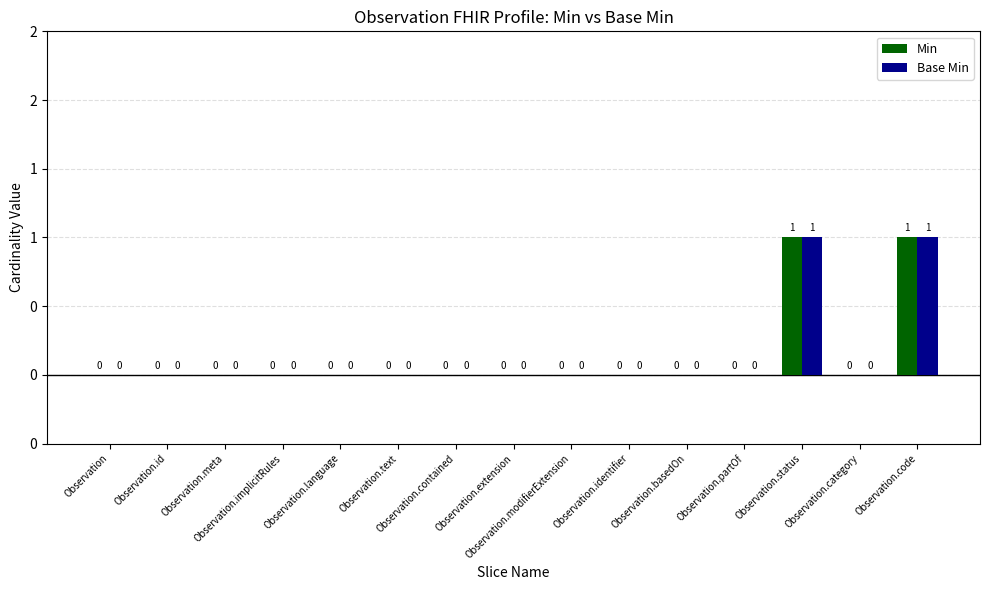

What is the label of the 13th bar from the right?

Observation.meta